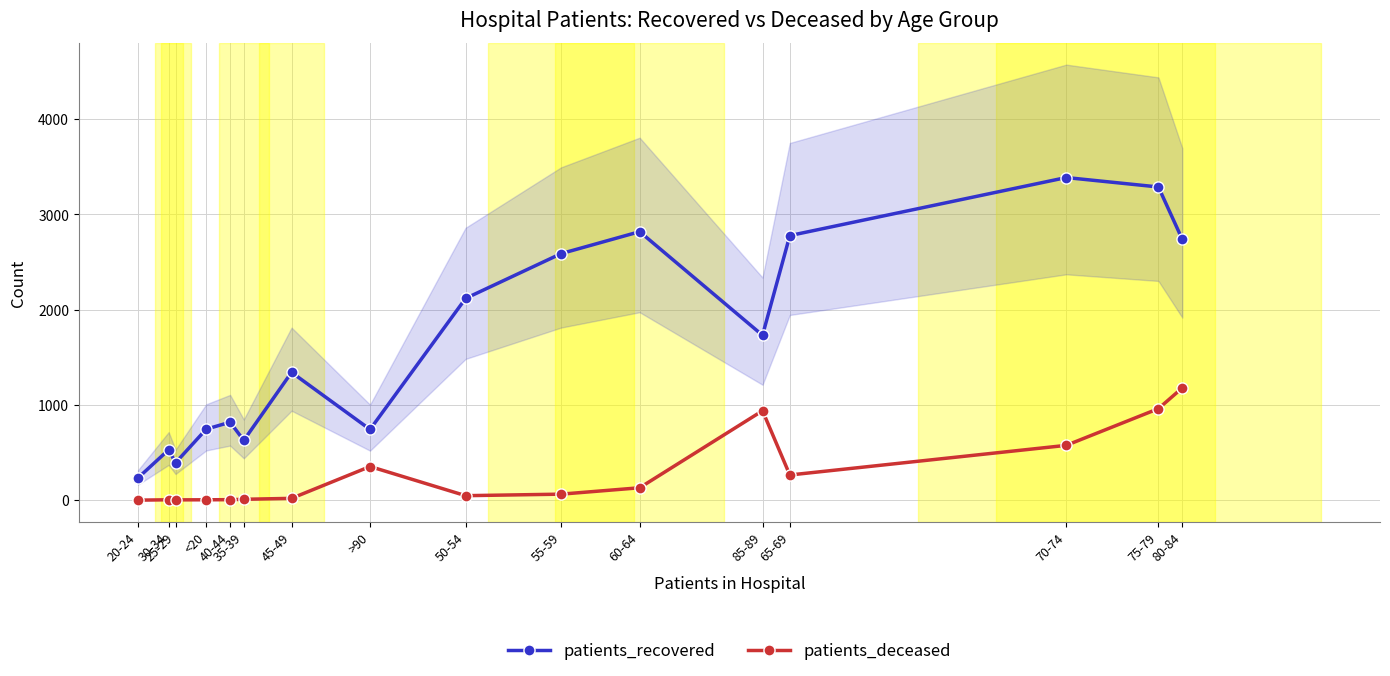

What is the difference between the patients_recovered values at 80-84 and 50-54?

619